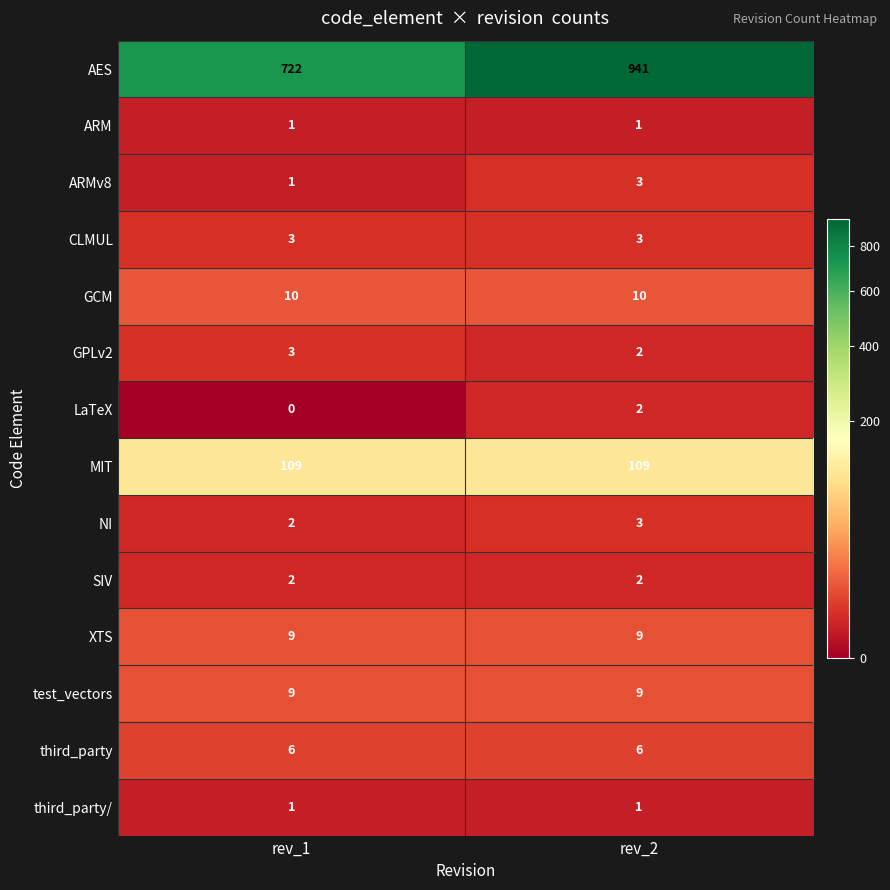

At which label is GPLv2 closest to 2?

rev_2